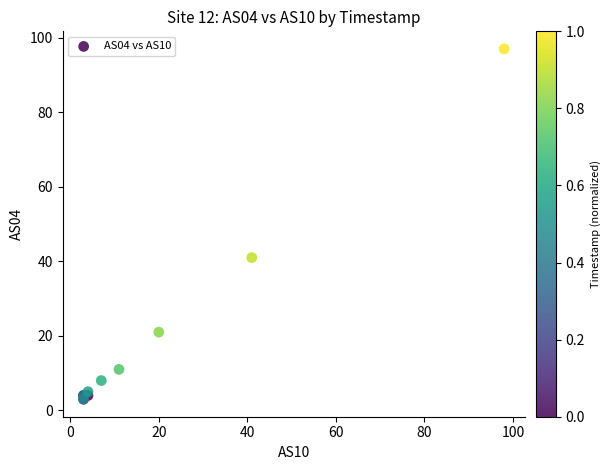

What Y value in the scatter plot is closest to 50?

41